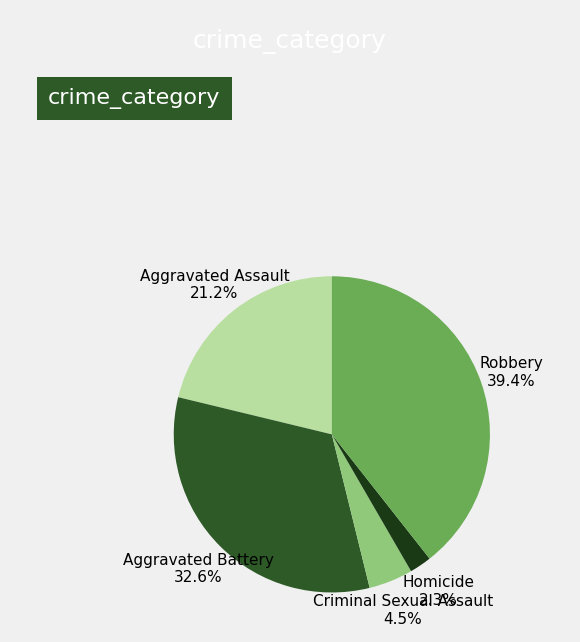

Do Homicide and Aggravated Battery together represent more than half of the pie?

No